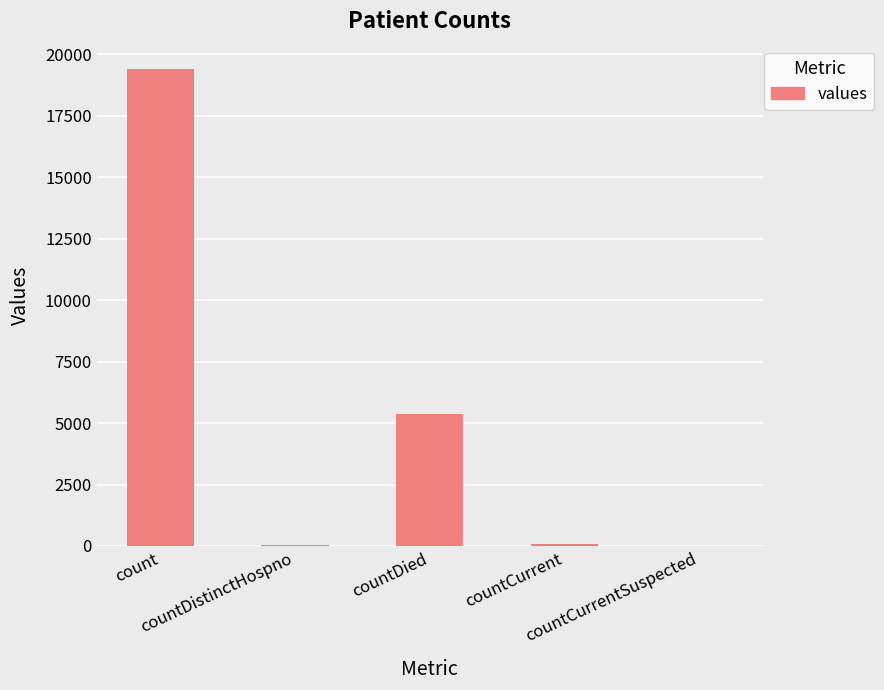

What is the change in value from countCurrent to countCurrentSuspected?

-60